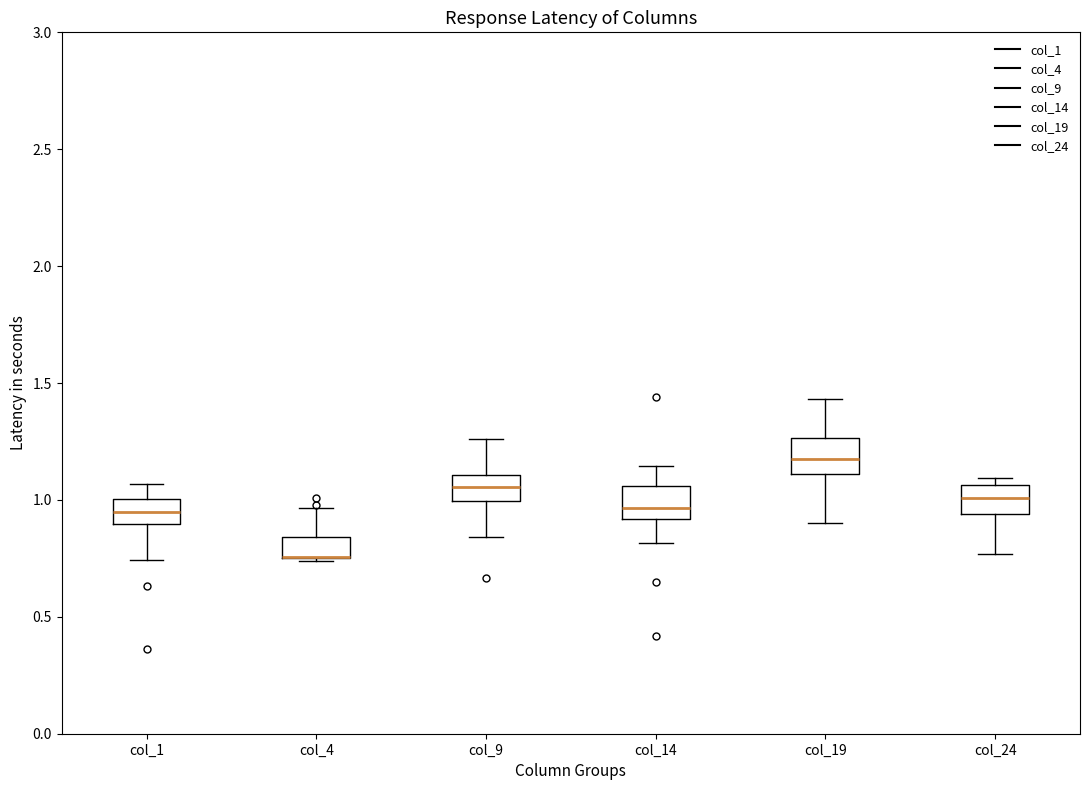

Where is the lower edge of the box for col_14 on the y-axis? The values are not printed on the chart, so give them approximately, as read against the axis.

0.90